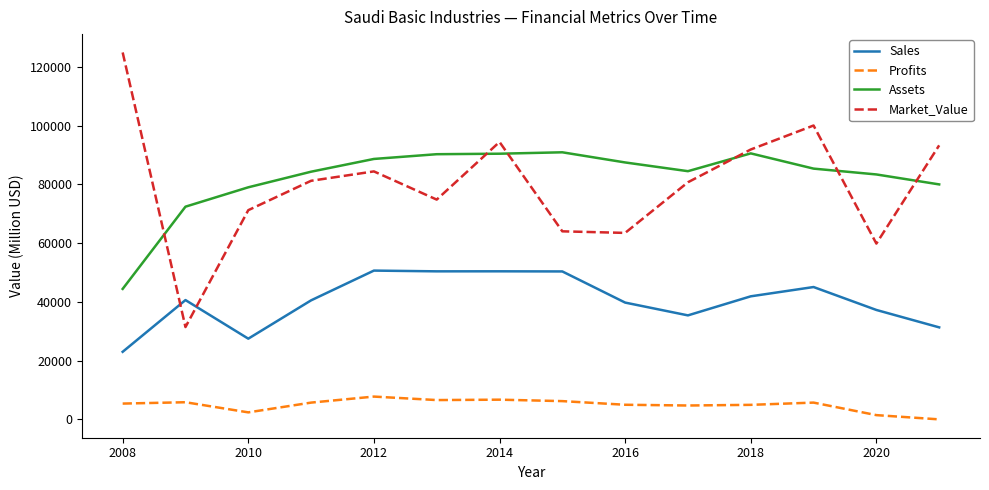

Which series has the largest range (max minus min)?

Market_Value